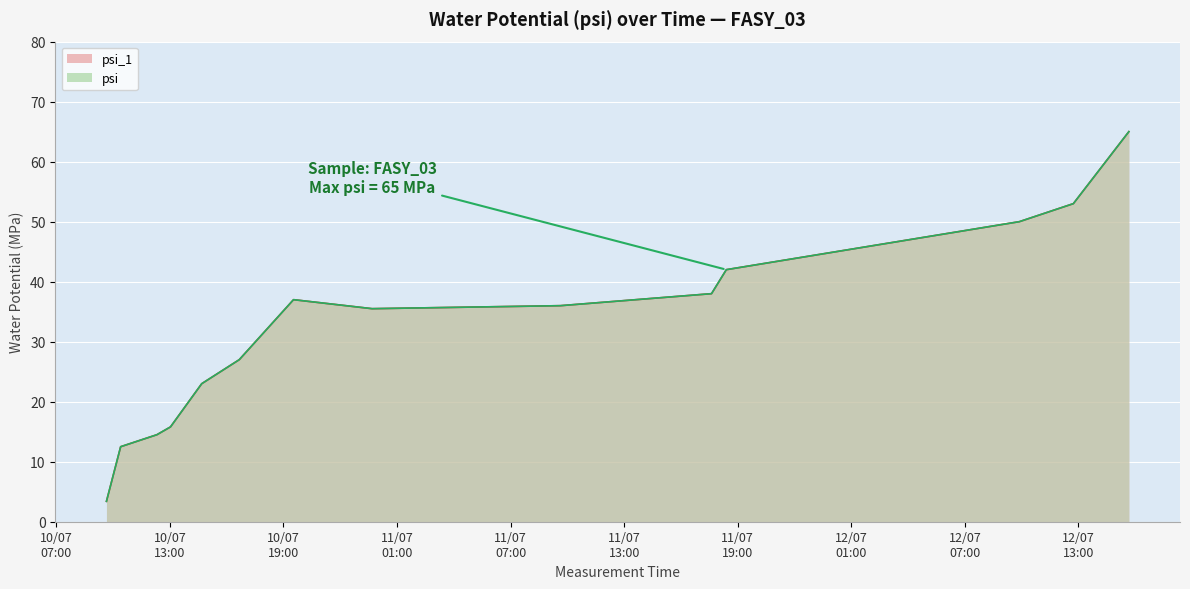

The value of psi_1 at 2024-07-12 09:53:00 is 16.7. True or false?

False